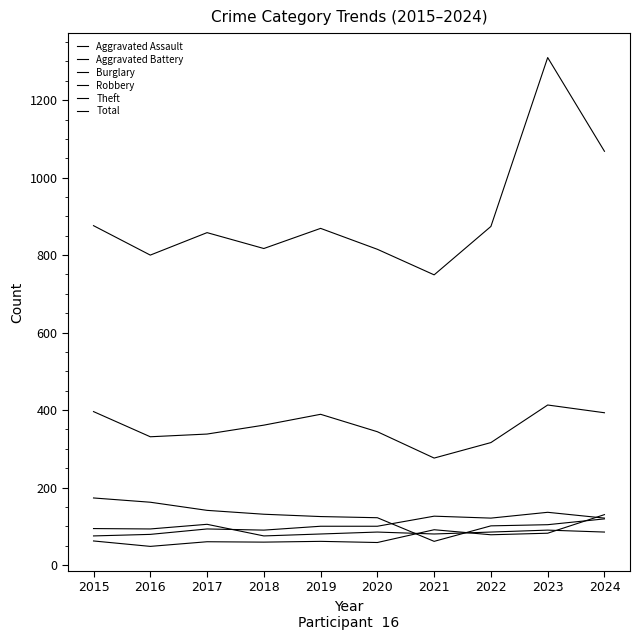

What is the difference between the maximum and minimum values in the Robbery series?

30